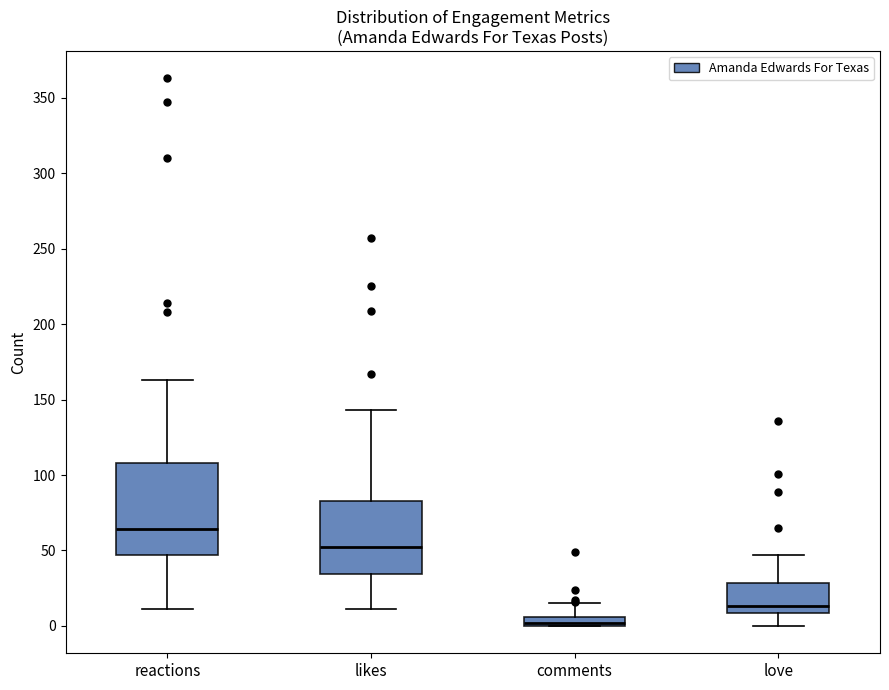

Where does the median line of the box for likes sit on the y-axis? The values are not printed on the chart, so give them approximately, as read against the axis.

55